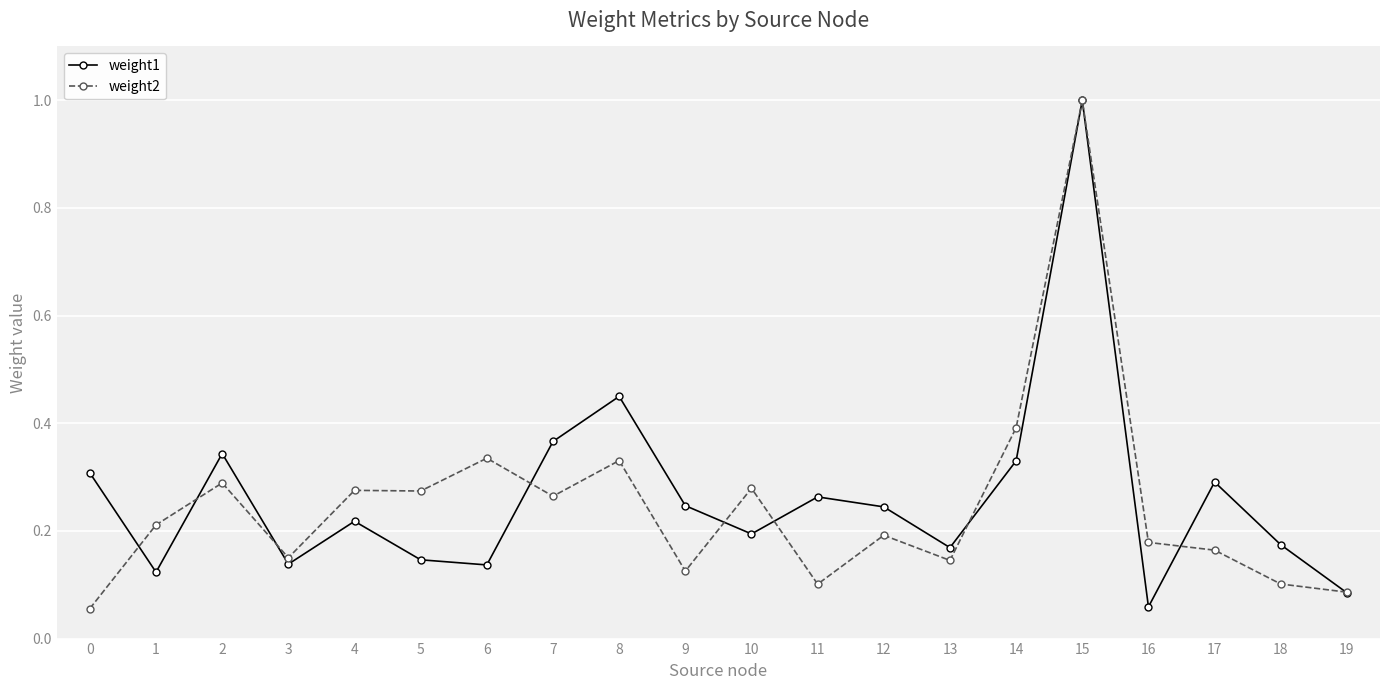

True or false: weight2 has a value of 0.2 at 5.

False